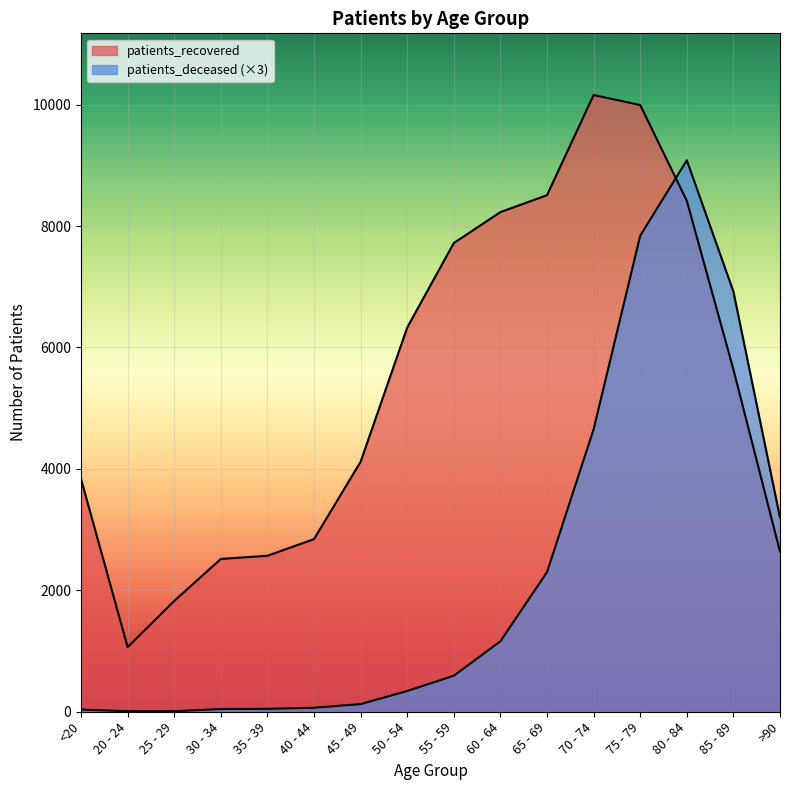

True or false: patients_recovered and patients_deceased cross at least once.

True